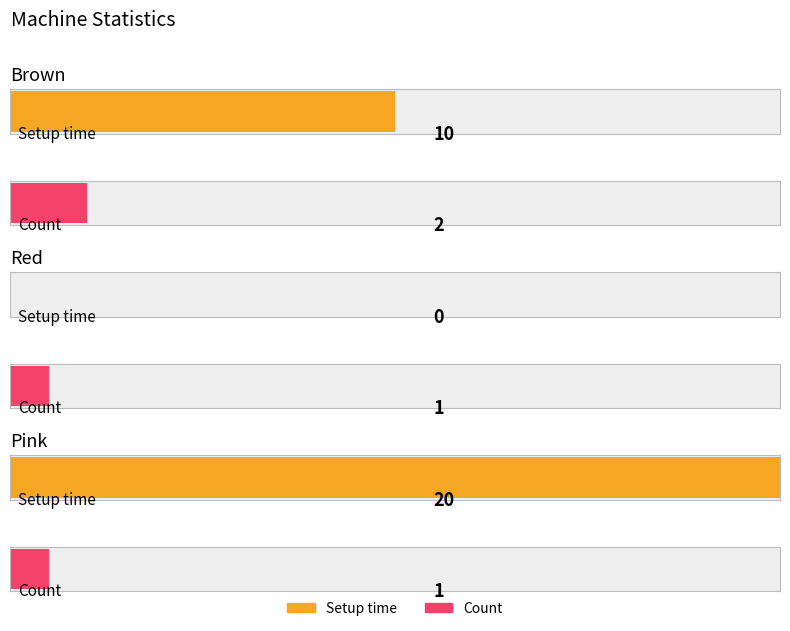

What is the difference between the maximum and minimum values in the Count series?

1